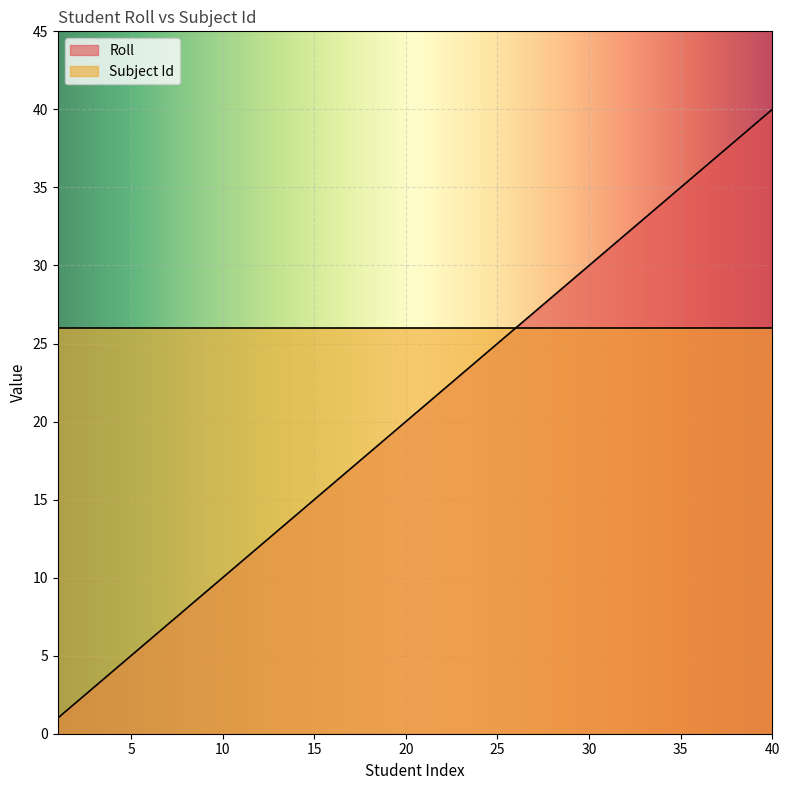

Is it true that the value at 17 is 17?

True